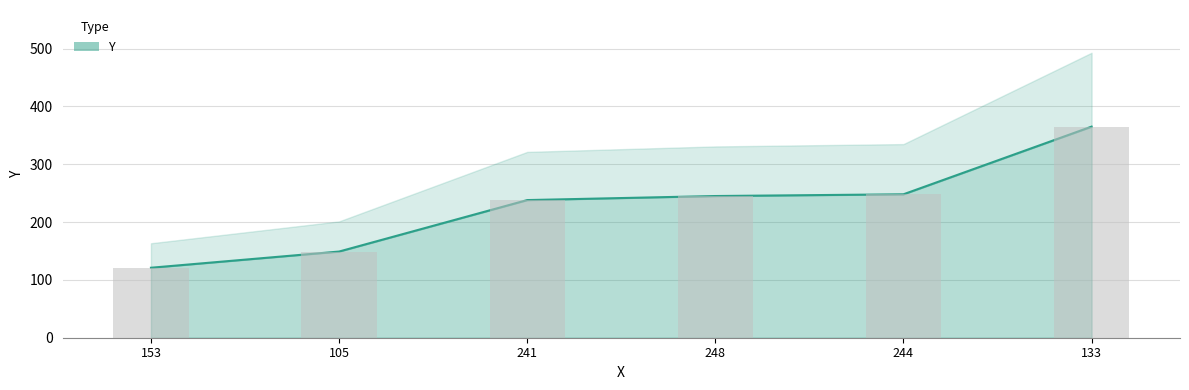

Rank the categories by value from lowest to highest.

153, 105, 241, 248, 244, 133